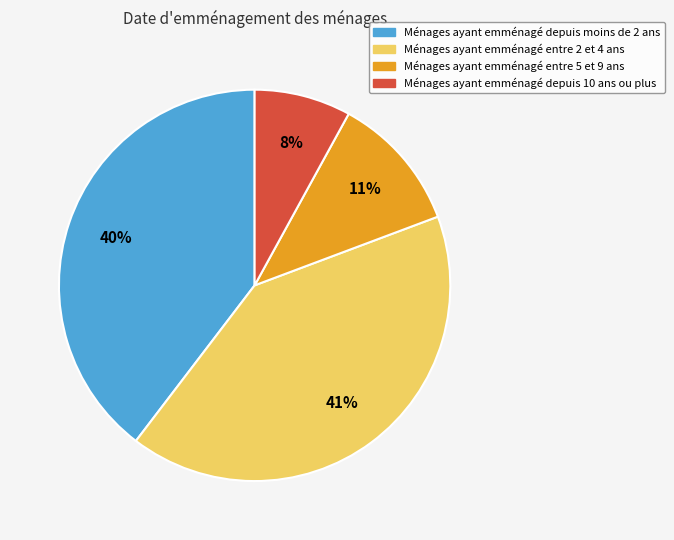

To the nearest percent, what is the difference between the largest and smallest slice percentages?

33%